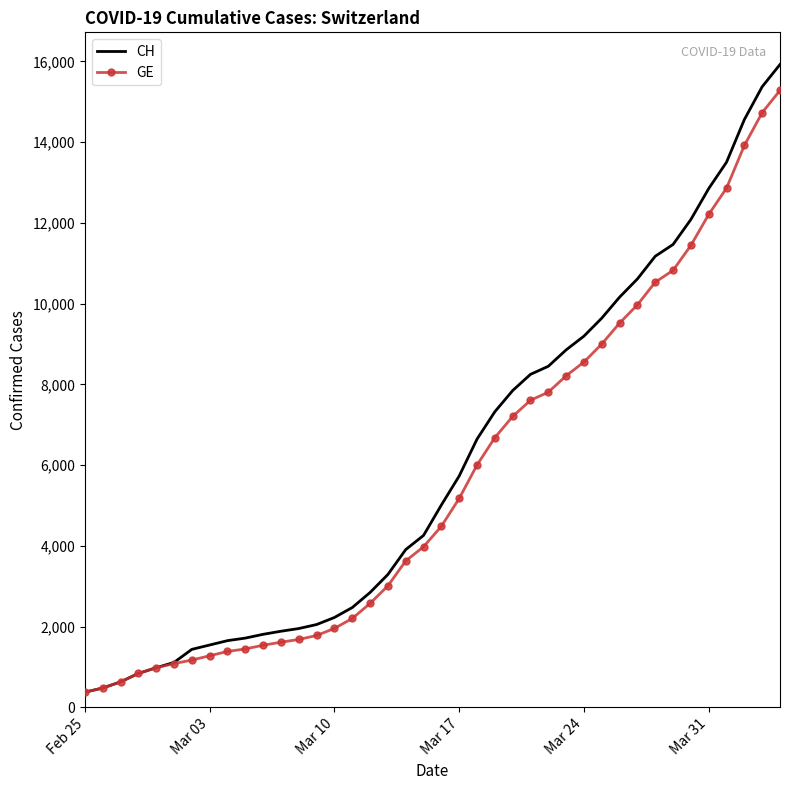

What is the minimum value for CH?

375